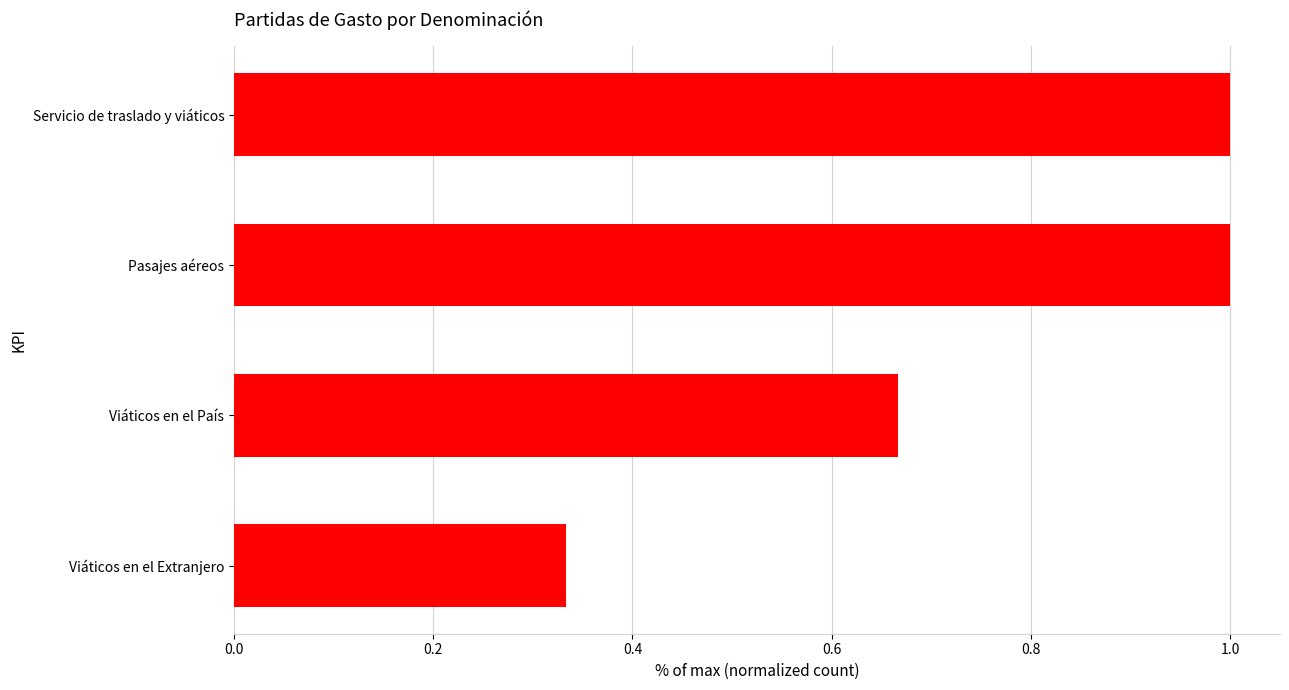

What is the average value?

0.8